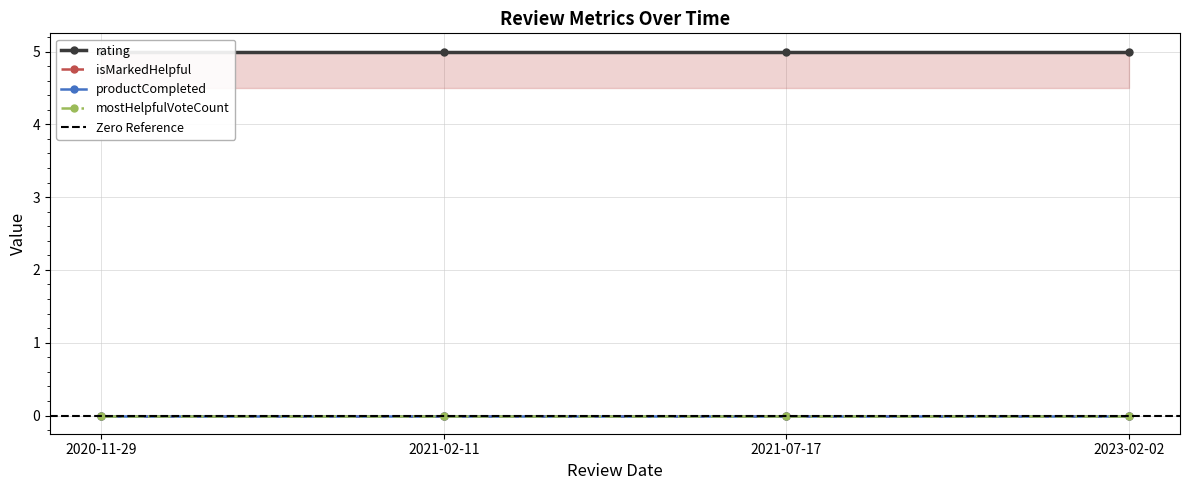

List the series in order of their peak value, lowest first.

isMarkedHelpful, productCompleted, mostHelpfulVoteCount, rating